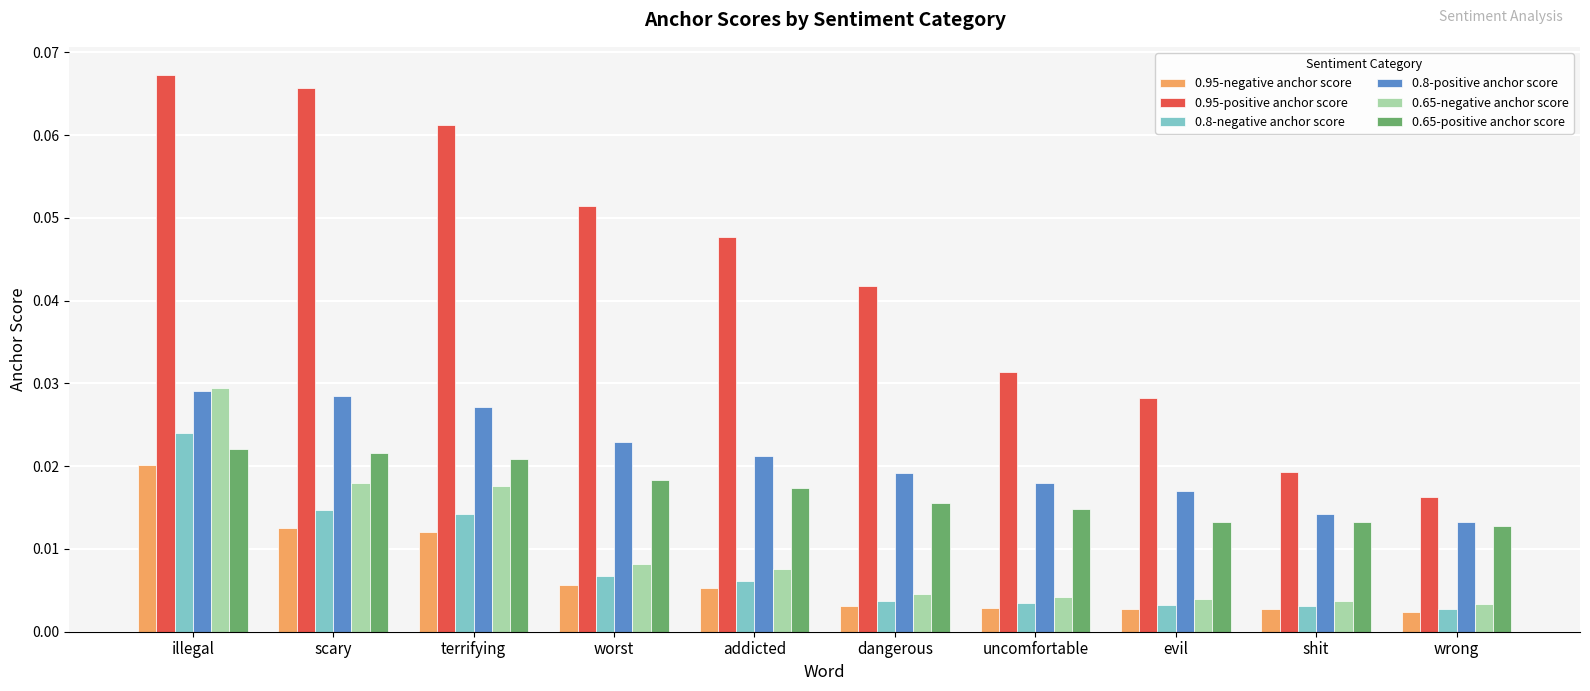

What position from the right is wrong?

1